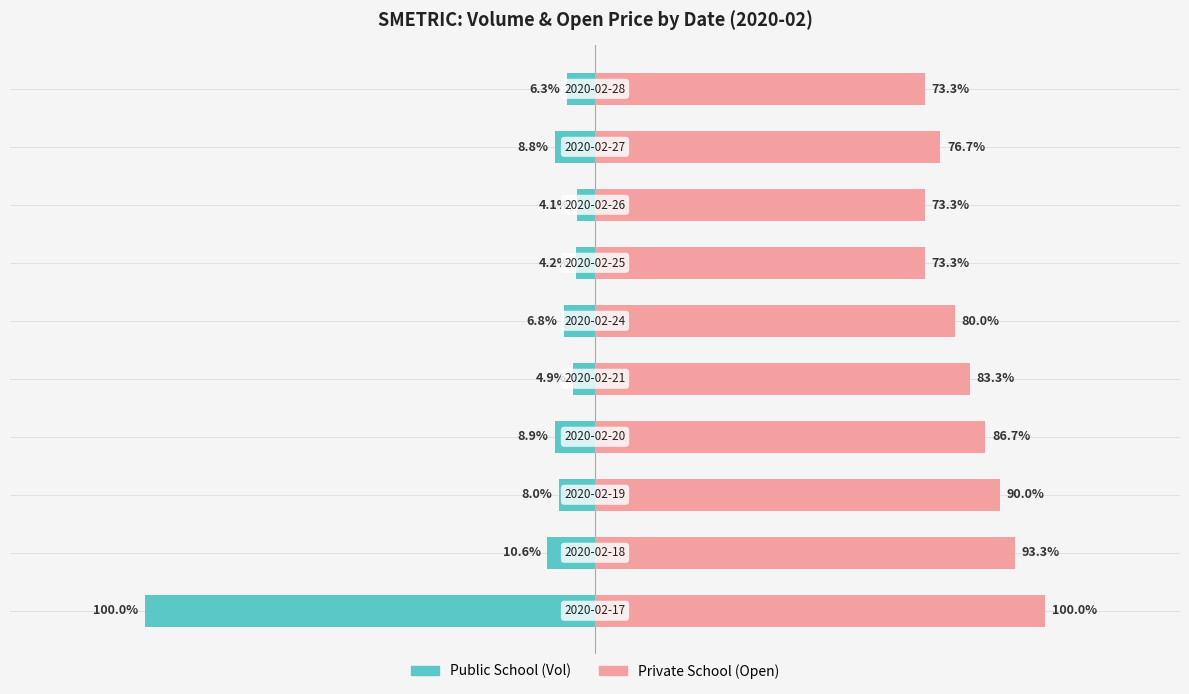

How many bars are there in total?

20